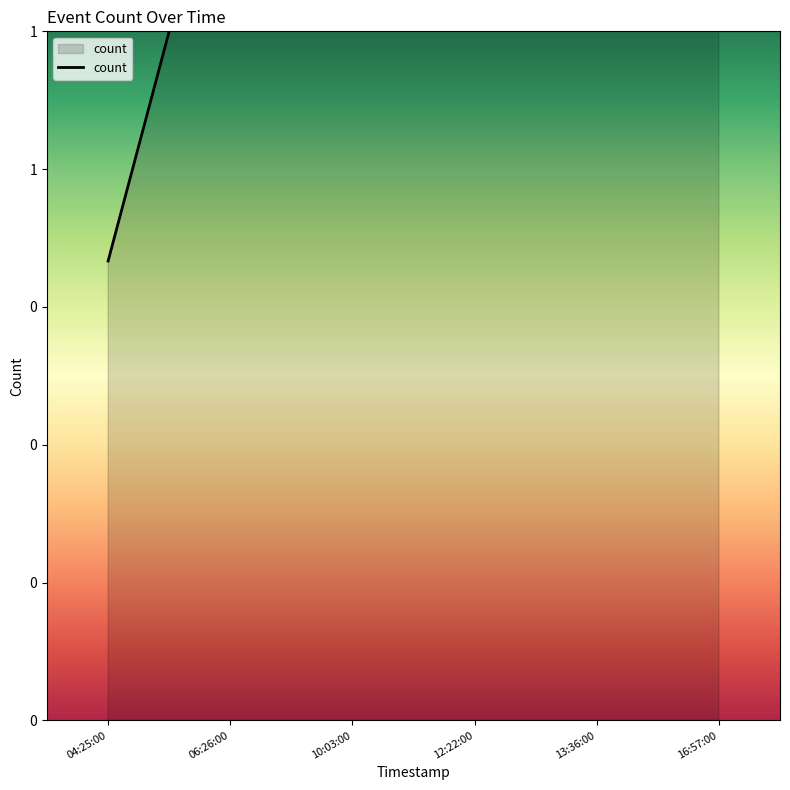

Which label corresponds to the smallest value in the chart?

04:25:00